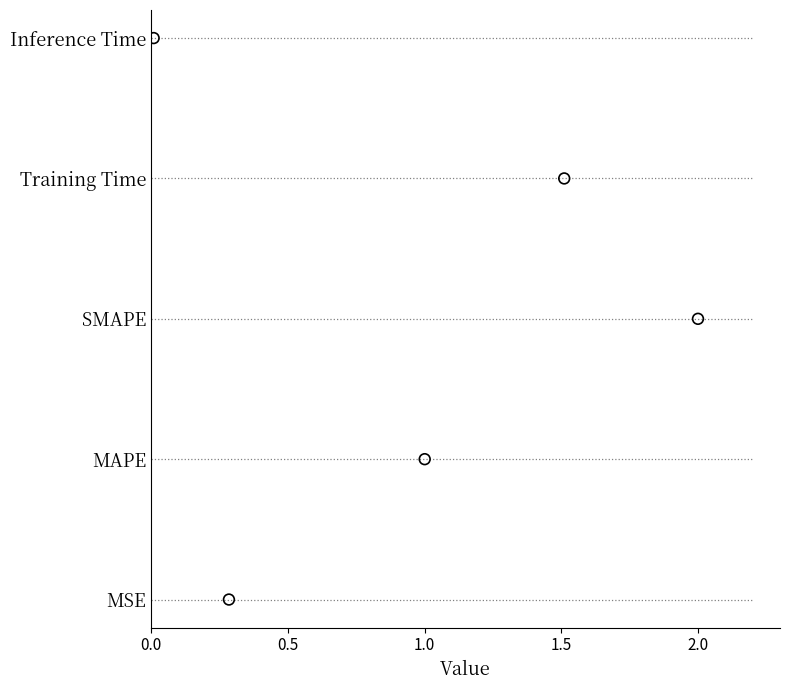

Which has a higher value, 1.0 or 2.0?

2.0